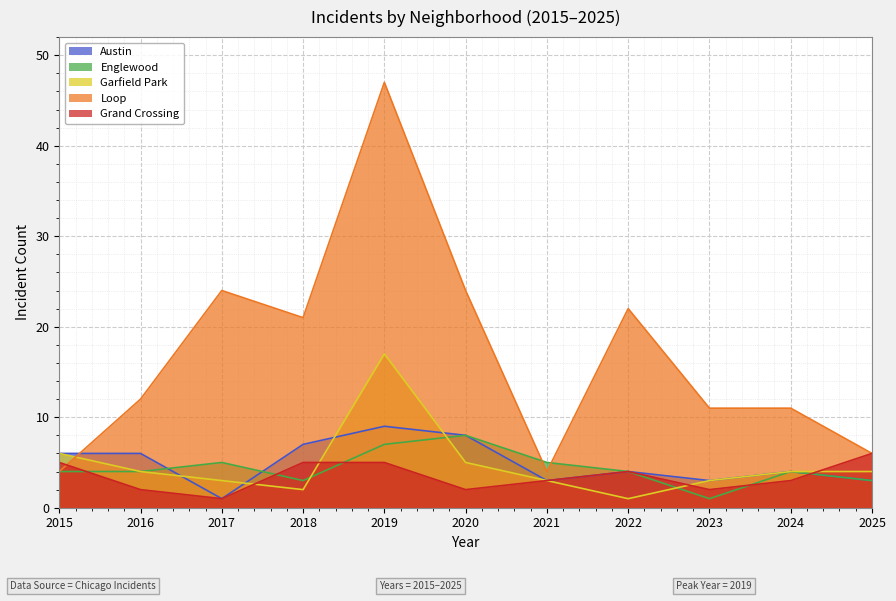

How many values in the Garfield Park series exceed 4?

3